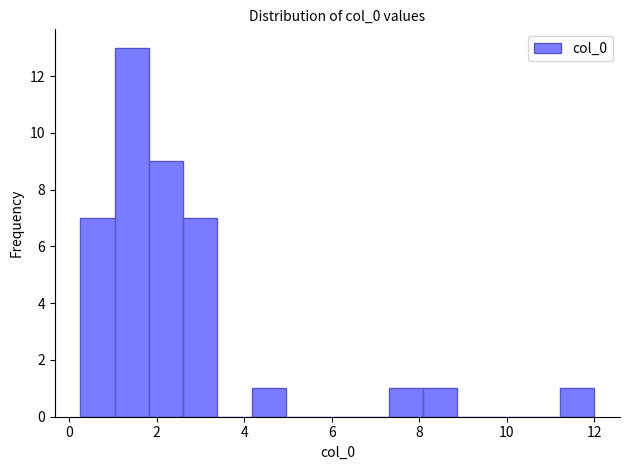

Around what value on the x-axis is the tallest bar? Give the approximate position of its centre, as read against the axis.

1.4